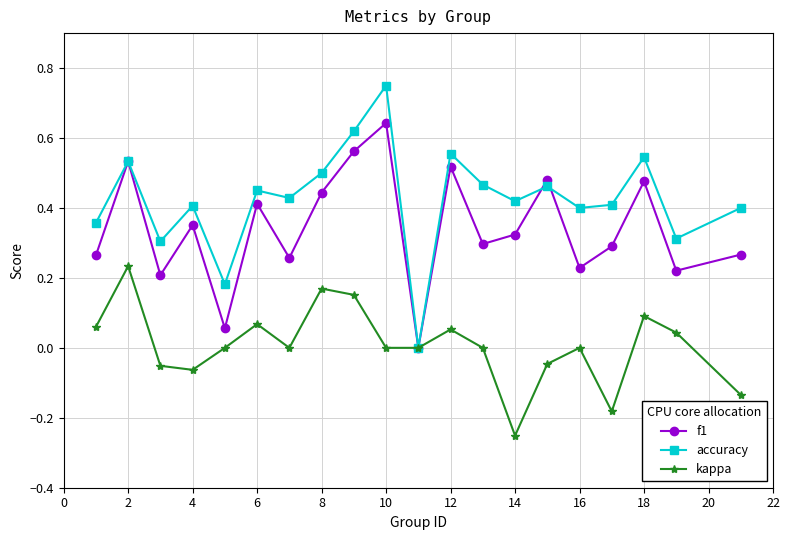

Which series has the widest spread of values?

accuracy